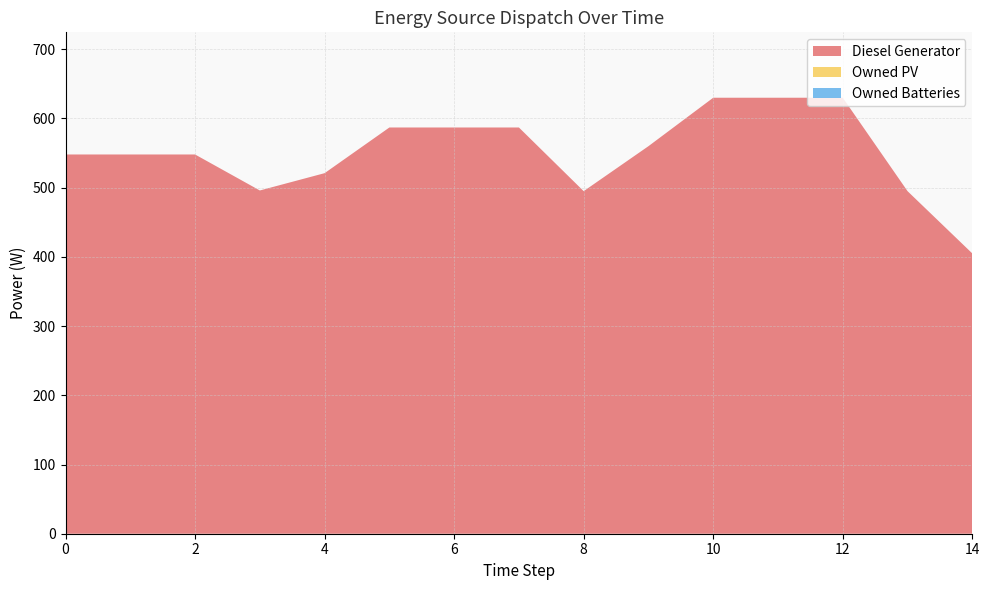

Reading left to right, list all the values displayed in this chart.

Diesel Generator: 548	548	548	496	521	587	587	587	495	560	630	630	630	495	405
Owned PV: 0	0	0	0	0	0	0	0	0	0	0	0	0	0	0
Owned Batteries: 0	0	0	0	0	0	0	0	0	0	0	0	0	0	0